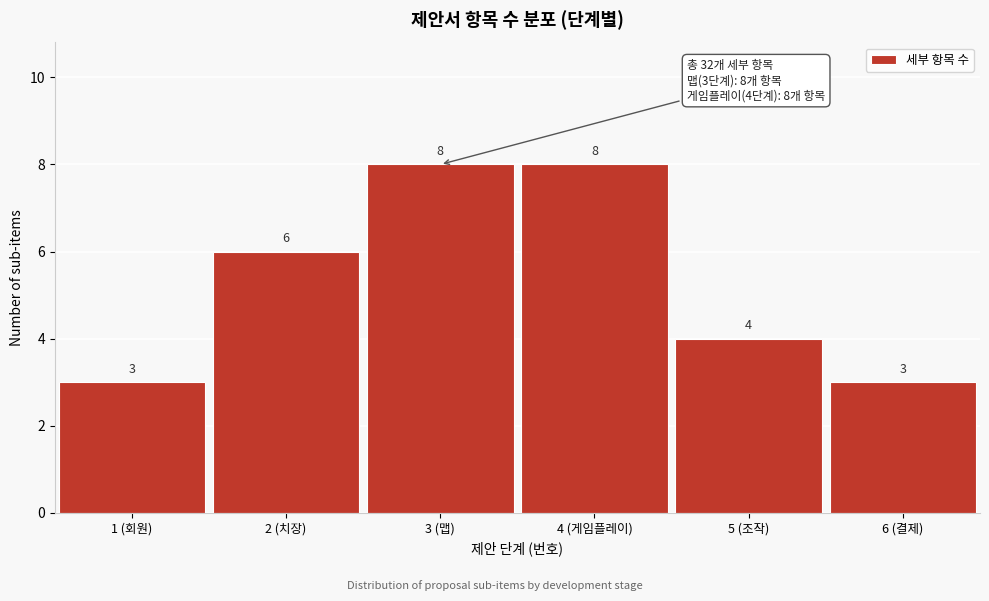

Reading right to left, transcribe all the data shown in this chart.

3	4	8	8	6	3